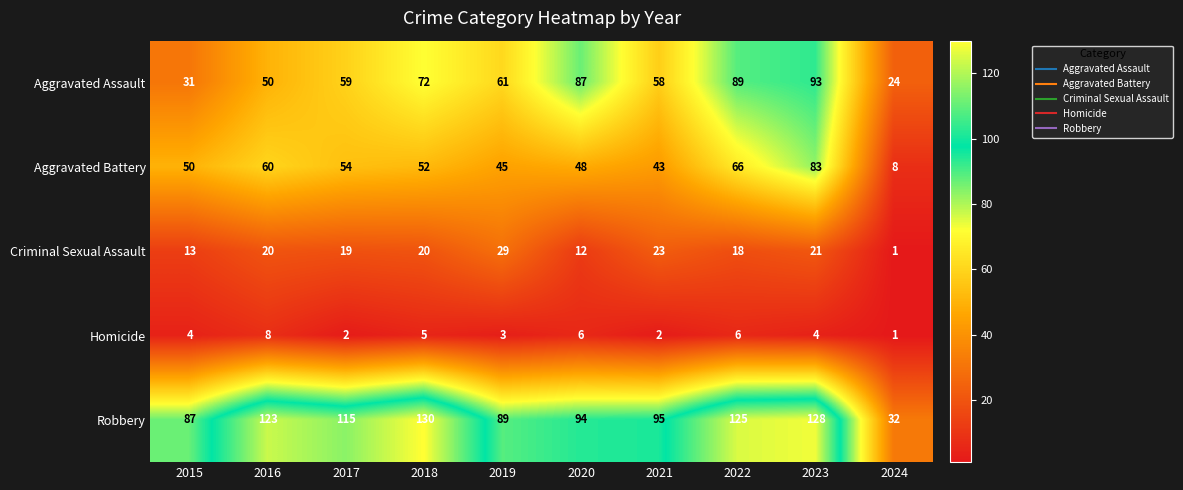

At which label does Aggravated Assault reach its minimum?

2024